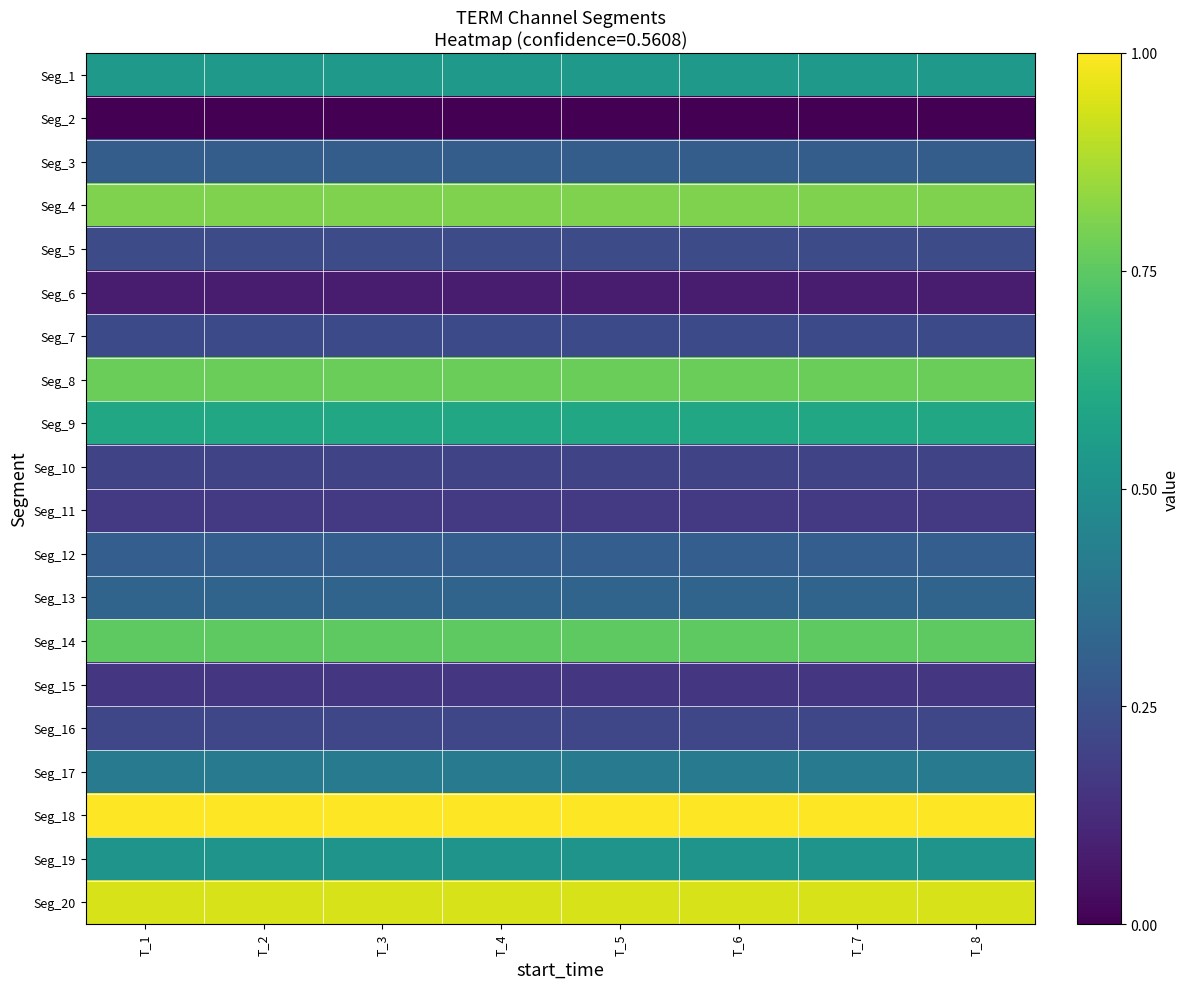

At T_7, list the series in order from largest to smallest.

Seg_18, Seg_20, Seg_4, Seg_8, Seg_14, Seg_9, Seg_1, Seg_19, Seg_17, Seg_13, Seg_12, Seg_3, Seg_5, Seg_7, Seg_16, Seg_10, Seg_11, Seg_15, Seg_6, Seg_2